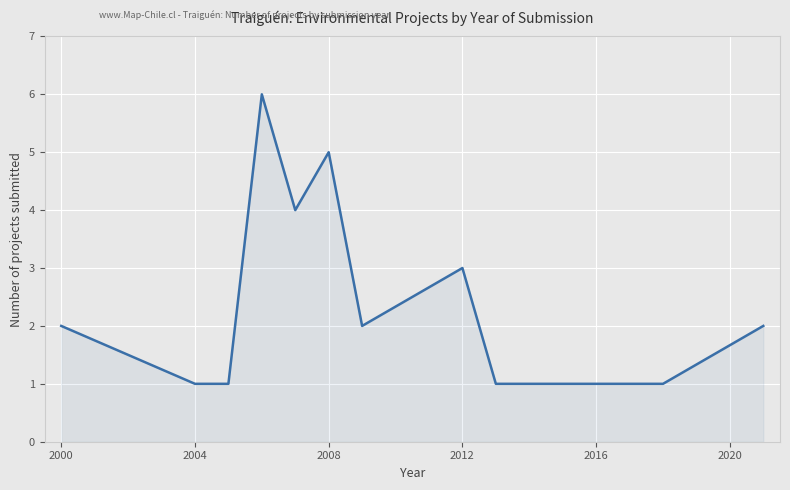

Does the chart display data point markers on the line(s)?

No